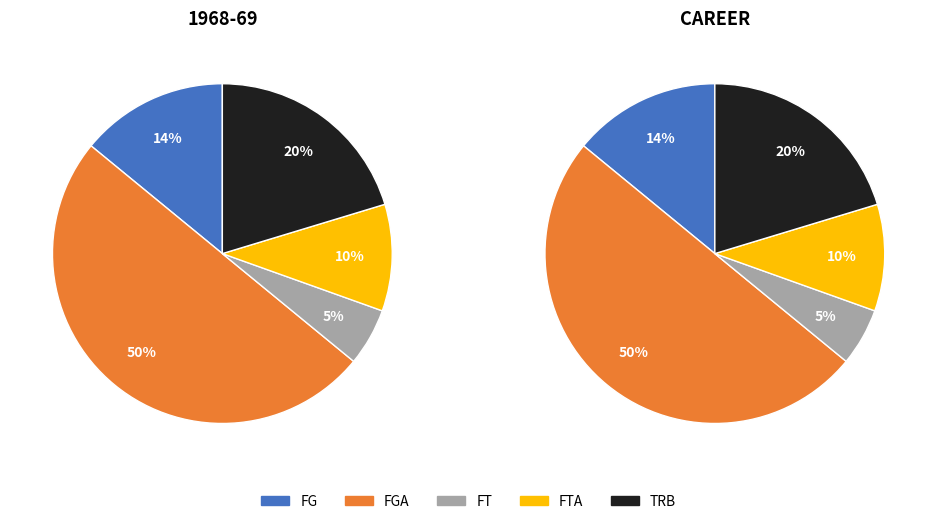

Is there any slice that represents more than half of the pie?

No